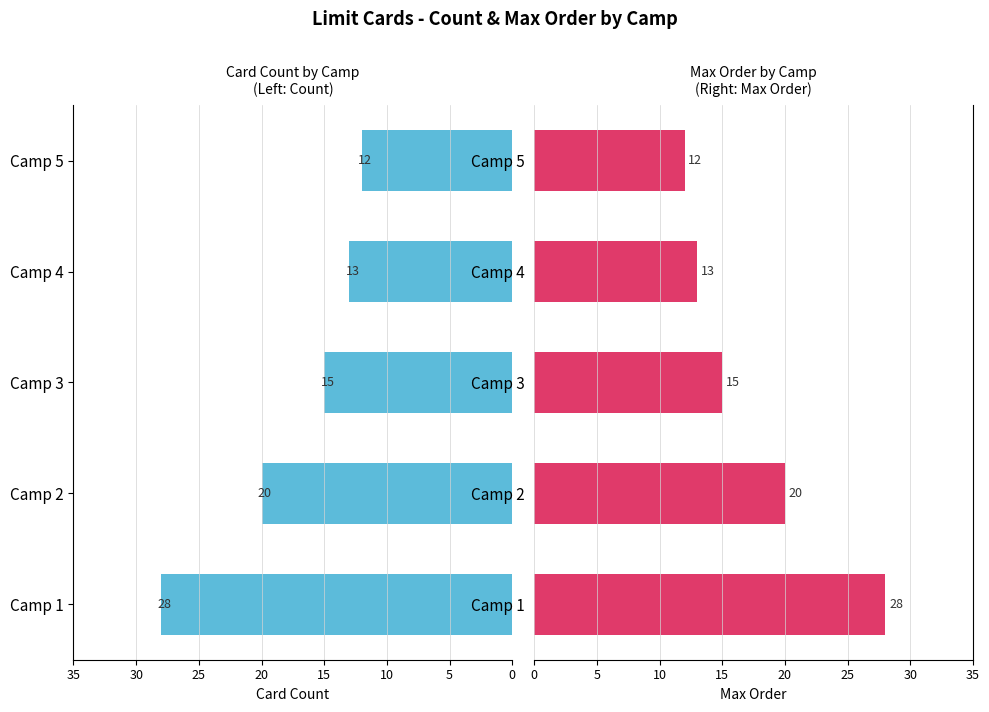

At how many categories does at least one series exceed 14?

3